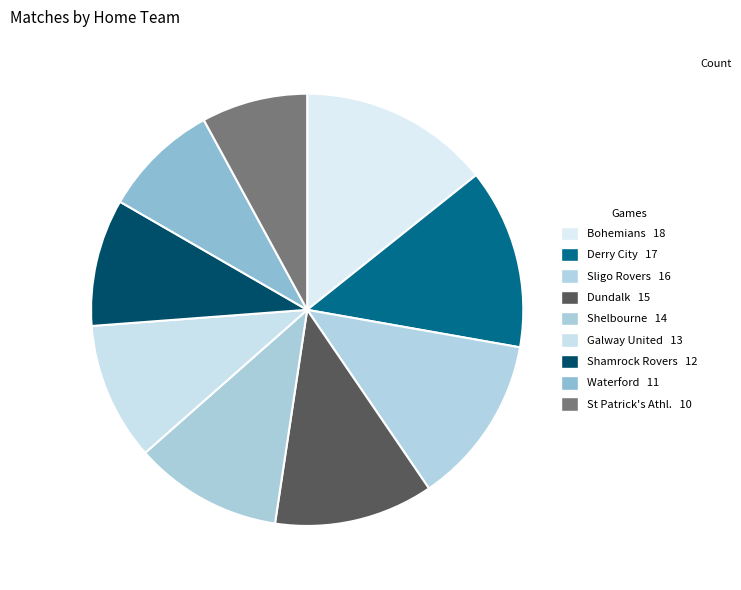

To the nearest percent, what is the difference between the largest and smallest slice percentages?

6%